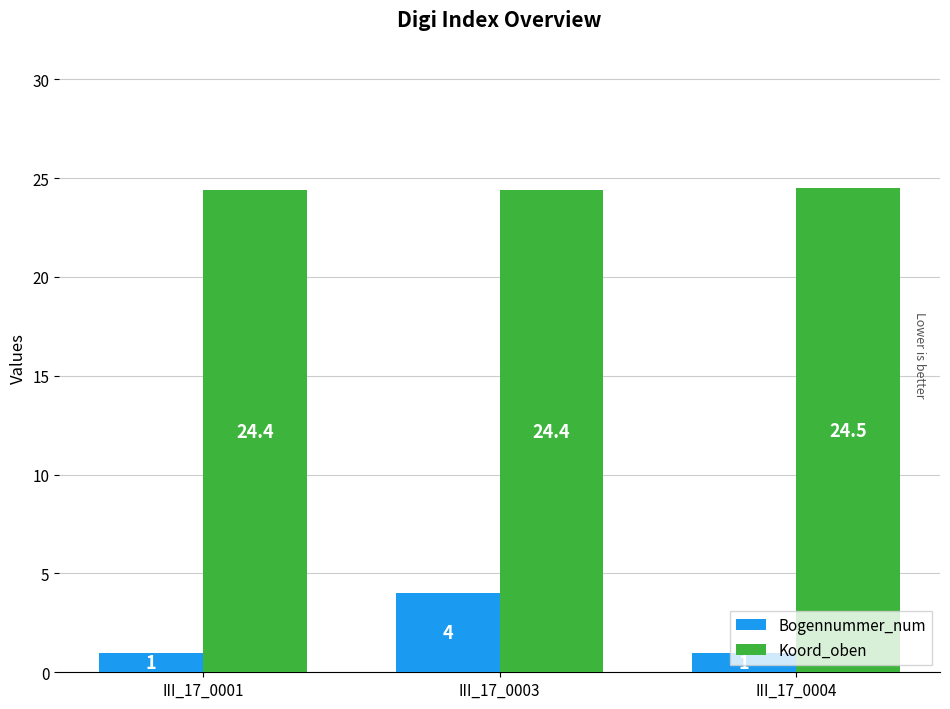

How many groups of bars are there?

3